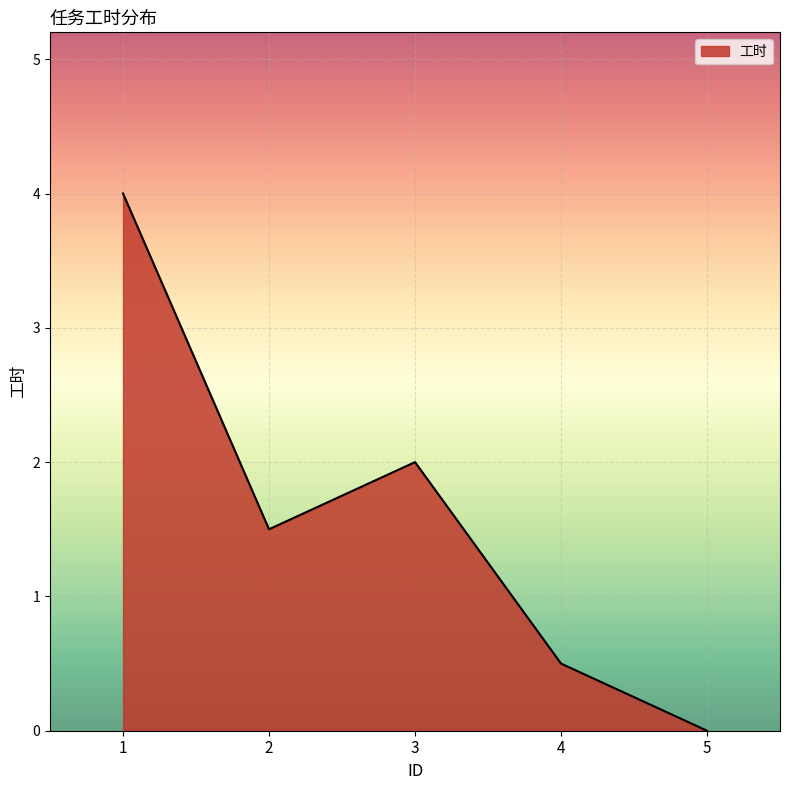

What is the sum of the values at 3 and 2?

3.5